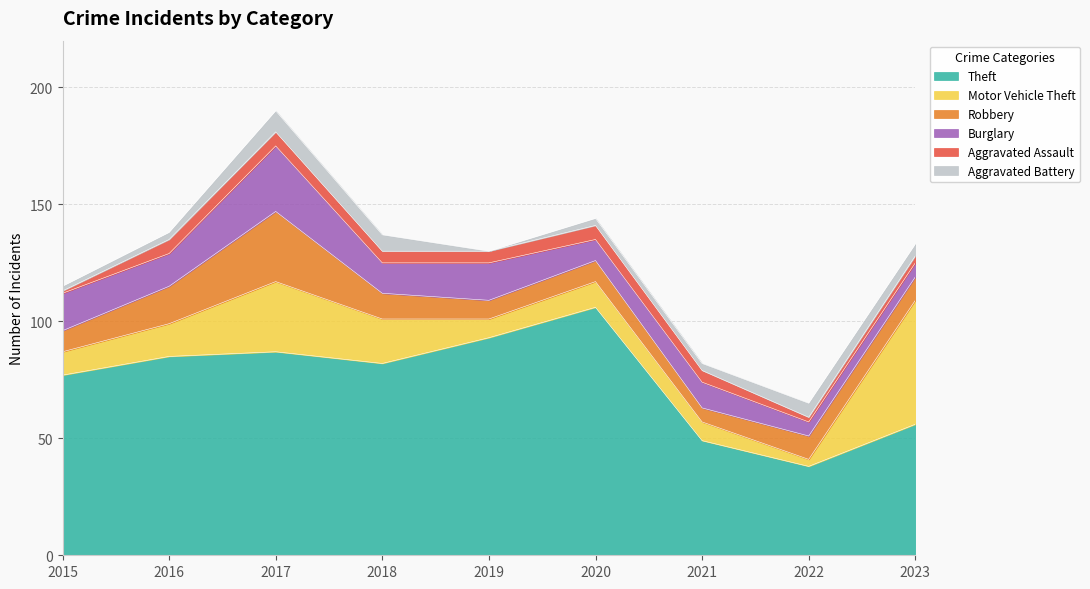

In Aggravated Assault, how many points are higher than both neighbors (excluding endpoints)?

1